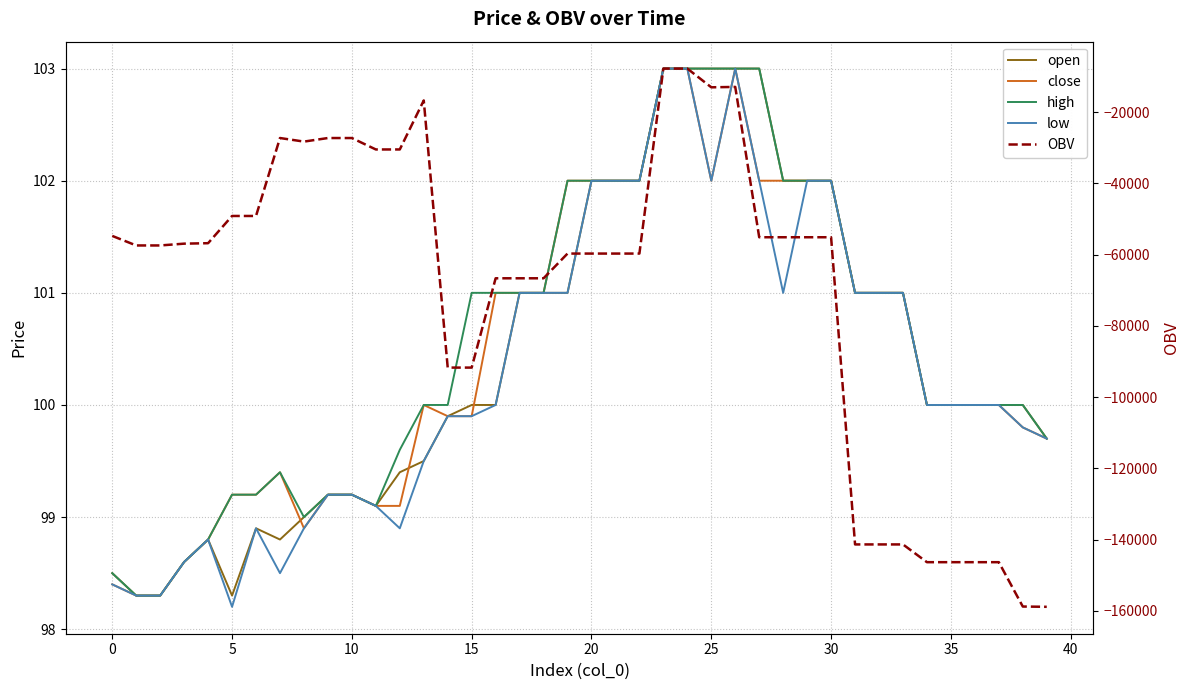

True or false: low and open intersect in this chart.

False